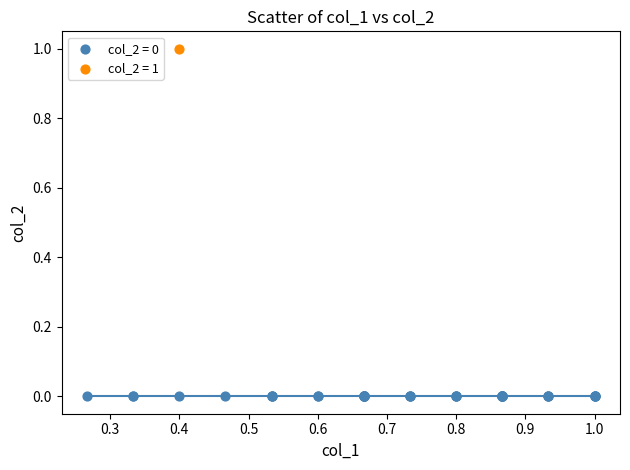

Which series contains the highest Y value?

col_2 = 1